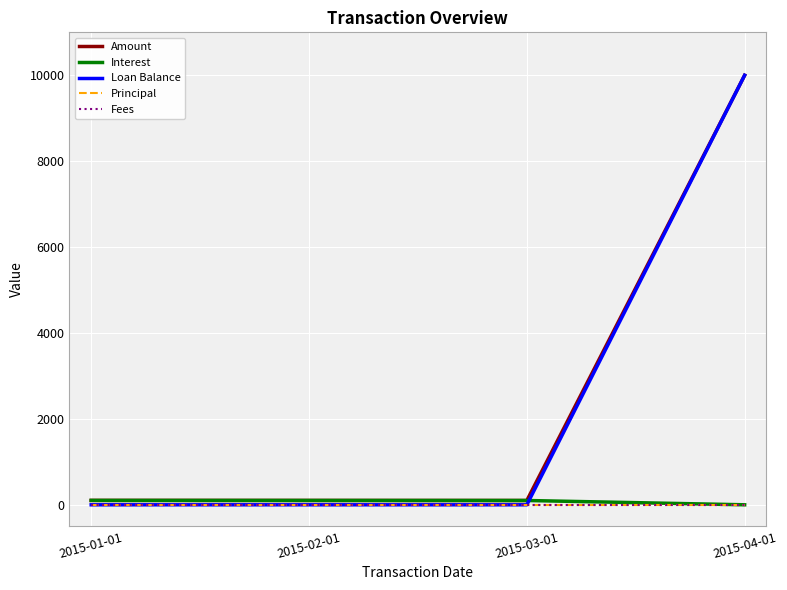

Does the chart display data point markers on the line(s)?

No